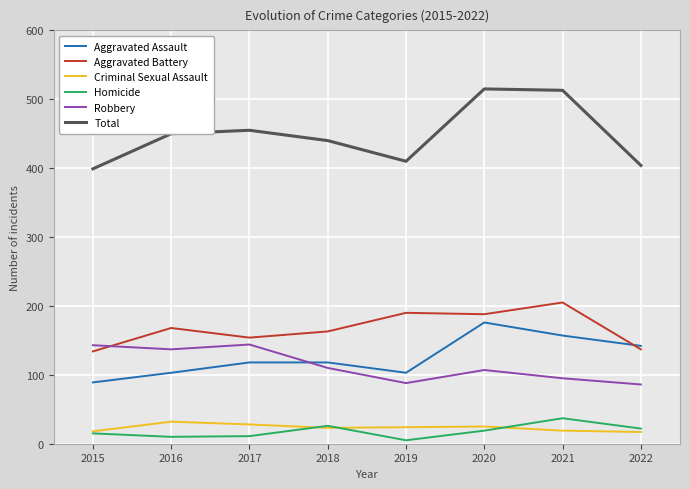

Where is the first local minimum for Aggravated Assault?

2019